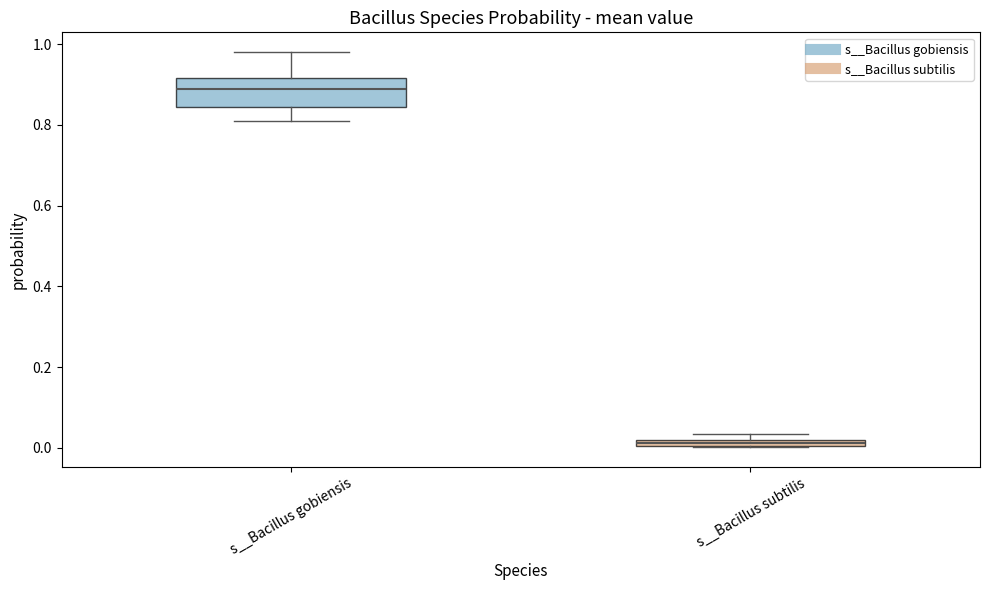

Which box is the tallest, from its lower edge to its upper edge?

s__Bacillus gobiensis